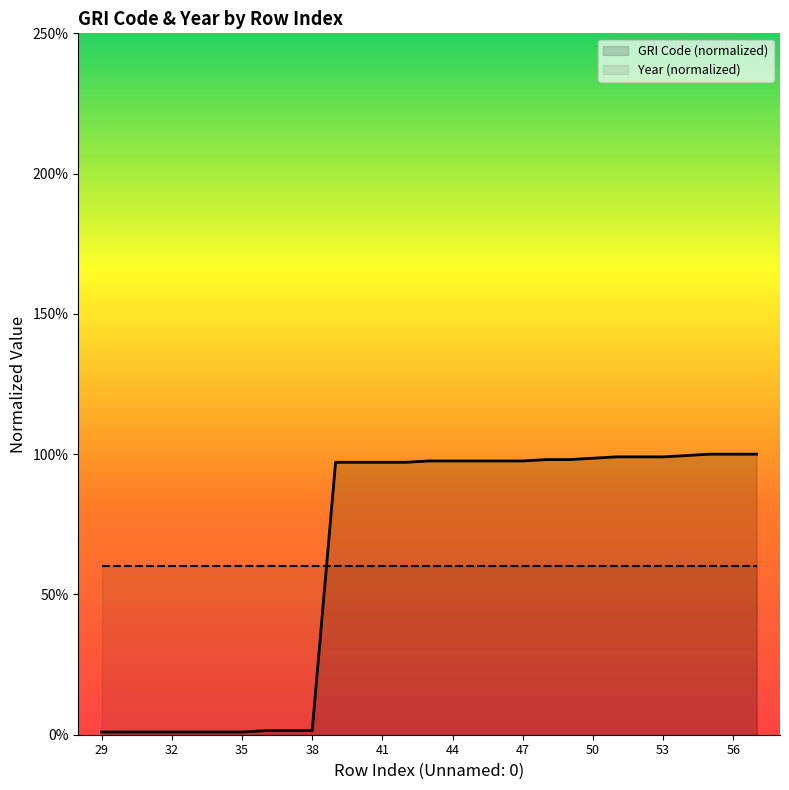

Reading left to right, transcribe all the data shown in this chart.

1.0	1.0	1.0	1.0	1.0	1.0	1.0	1.4	1.4	1.4	97.1	97.1	97.1	97.1	97.6	97.6	97.6	97.6	97.6	98.1	98.1	98.6	99.0	99.0	99.0	99.5	100.0	100.0	100.0